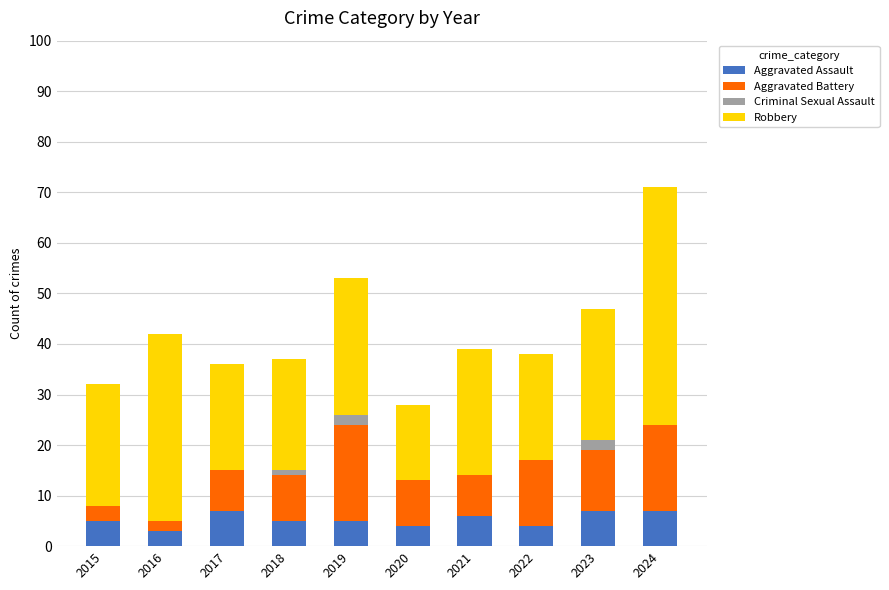

What is the total value across all series at 2015?

32